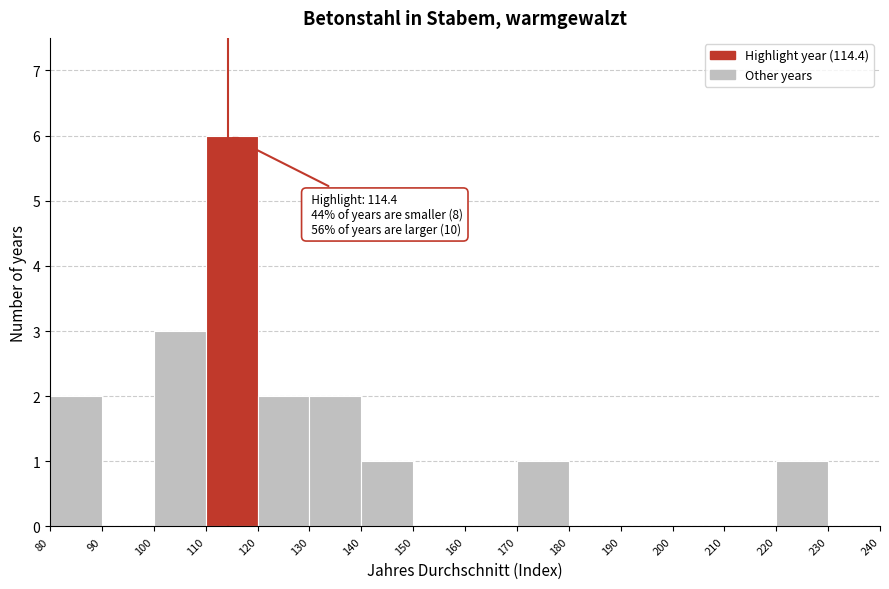

Which range on the x-axis has the tallest bar?

110 to 120